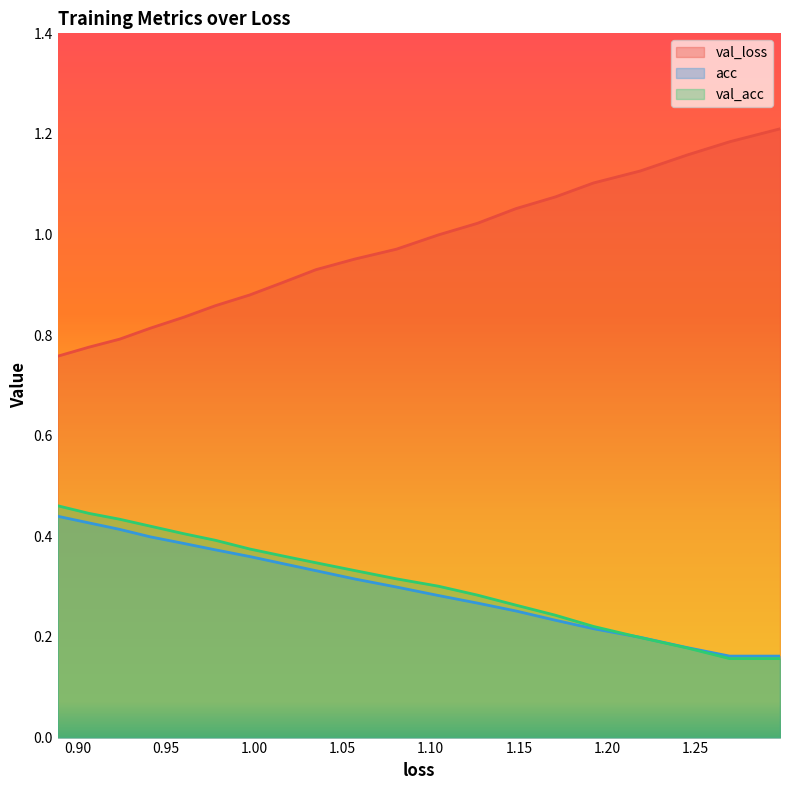

What position from the left is 1.05?

5